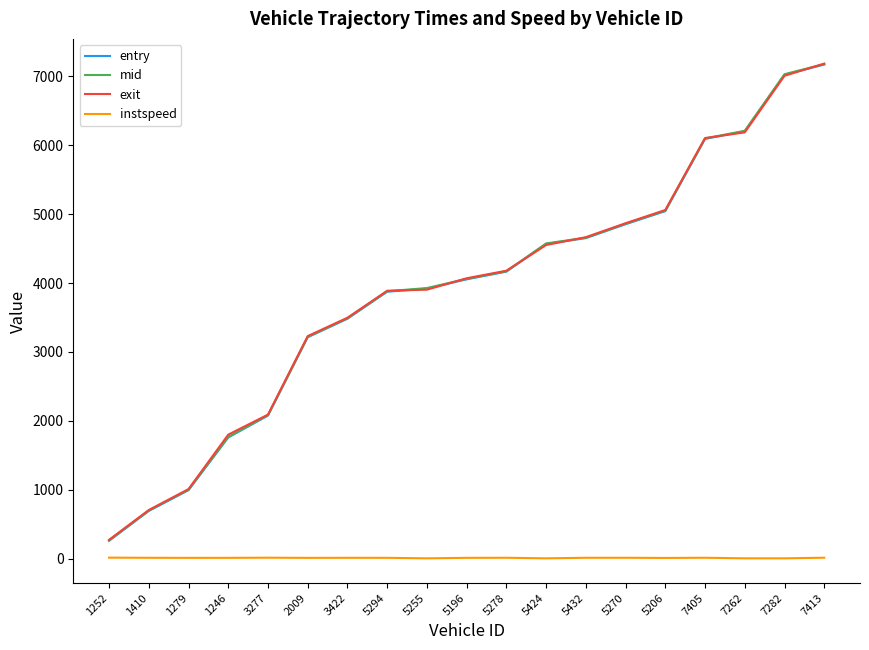

What is the minimum value shown in the chart?

5.0